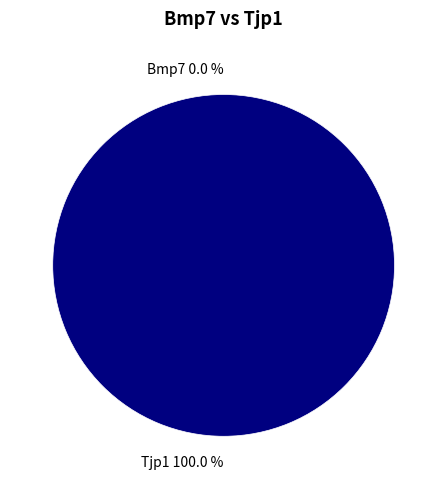

What is the change in value from Bmp7 to Tjp1?

+1.0